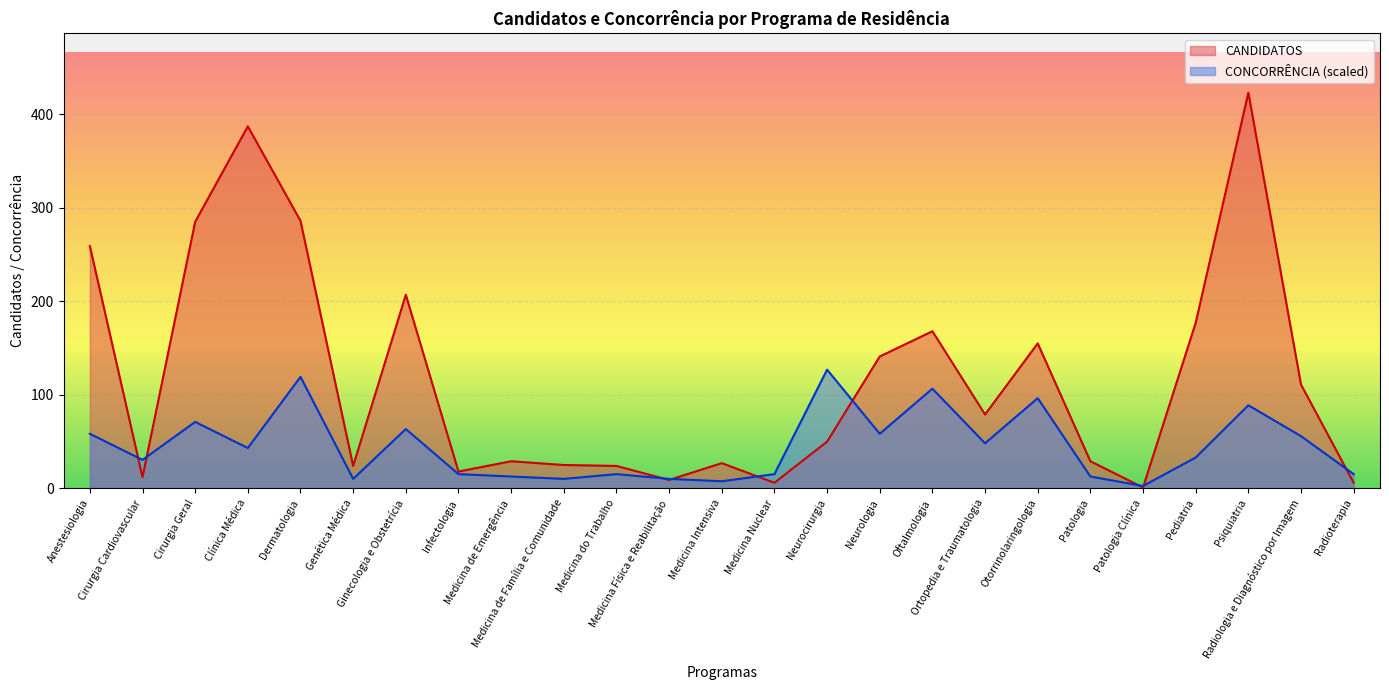

Where do CANDIDATOS and CONCORRÊNCIA first cross each other?

Anestesiologia and Cirurgia Cardiovascular